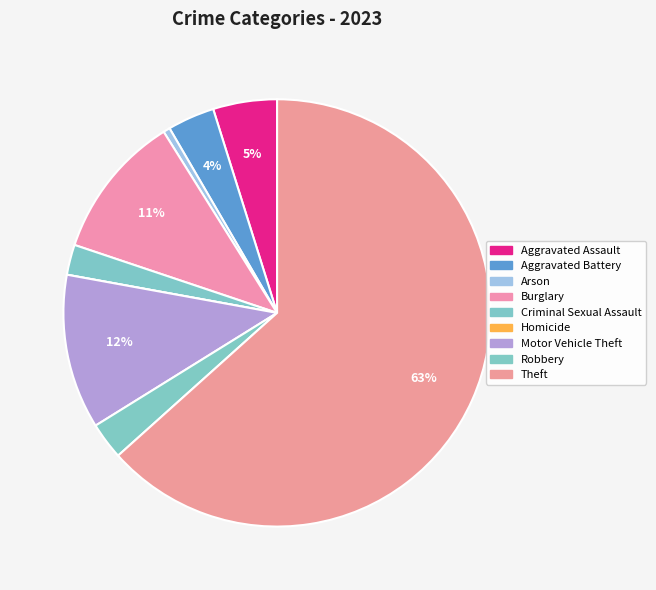

To the nearest percent, what percentage of the pie is Aggravated Battery?

4%